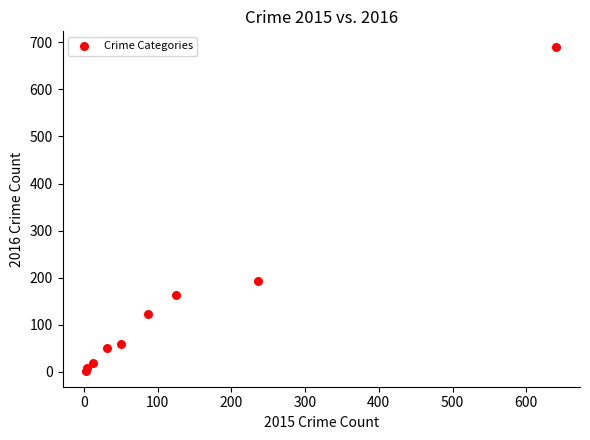

What Y value in the scatter plot is closest to 346?

194